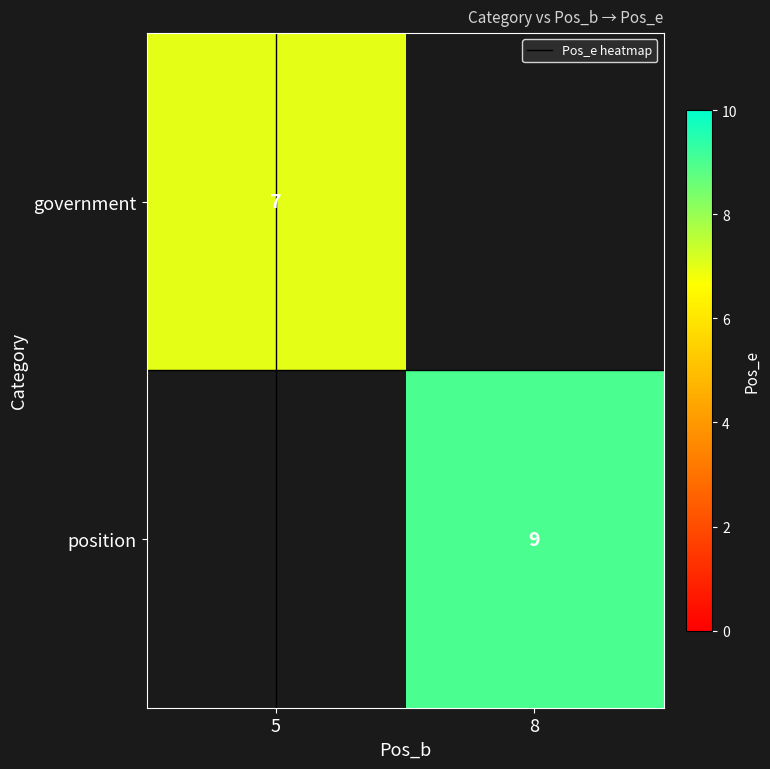

Which has a higher value, 8 or 5?

5